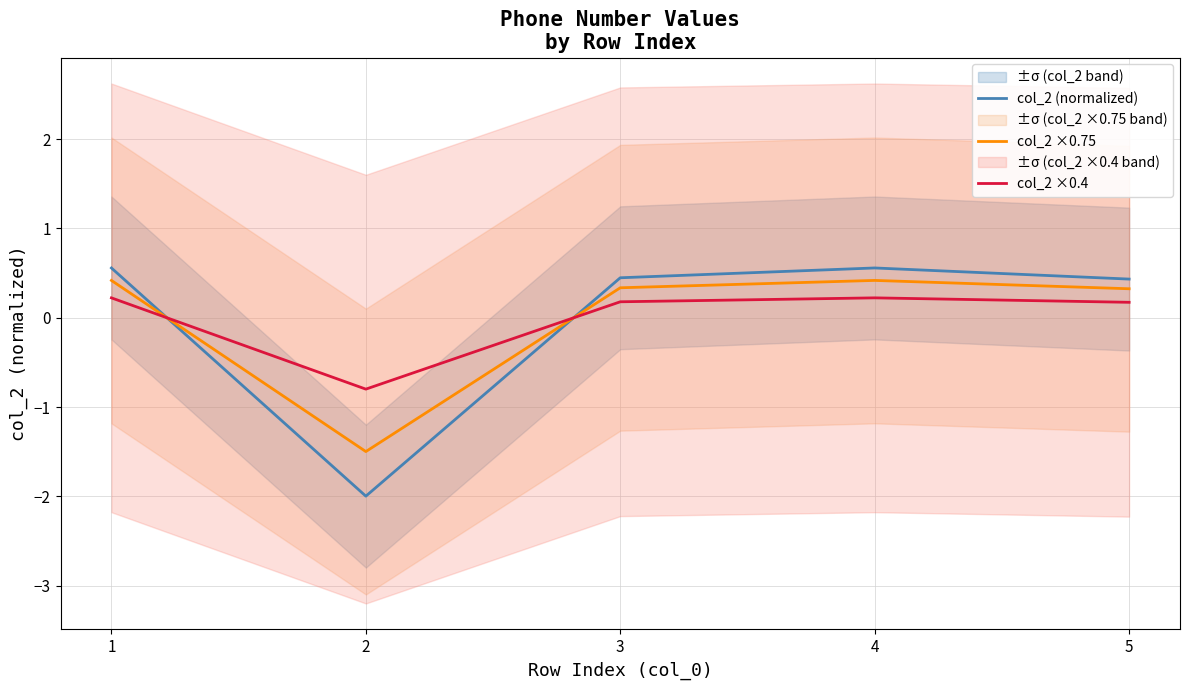

Does the chart display data point markers on the line(s)?

No